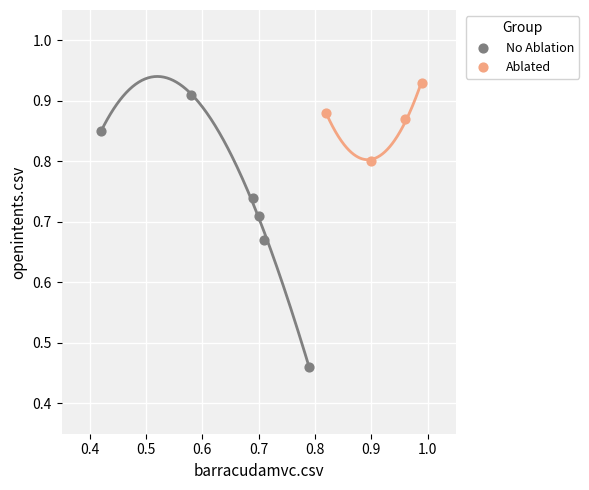

Which series contains the highest Y value?

Ablated